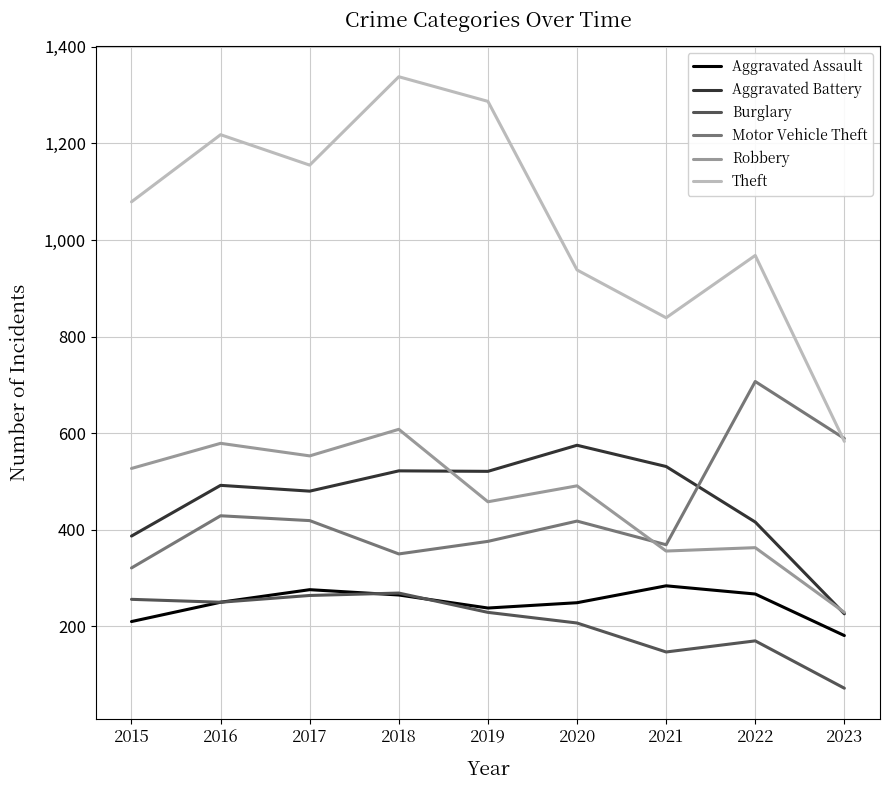

What is the average value of the Theft series?

1045